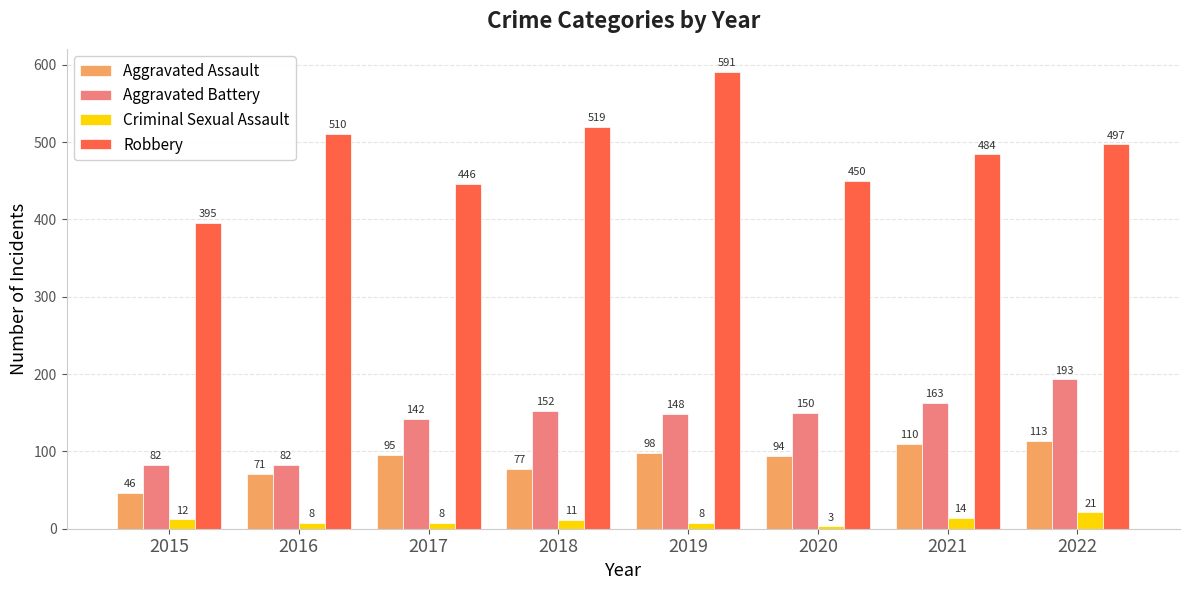

What is the smallest value displayed?

3